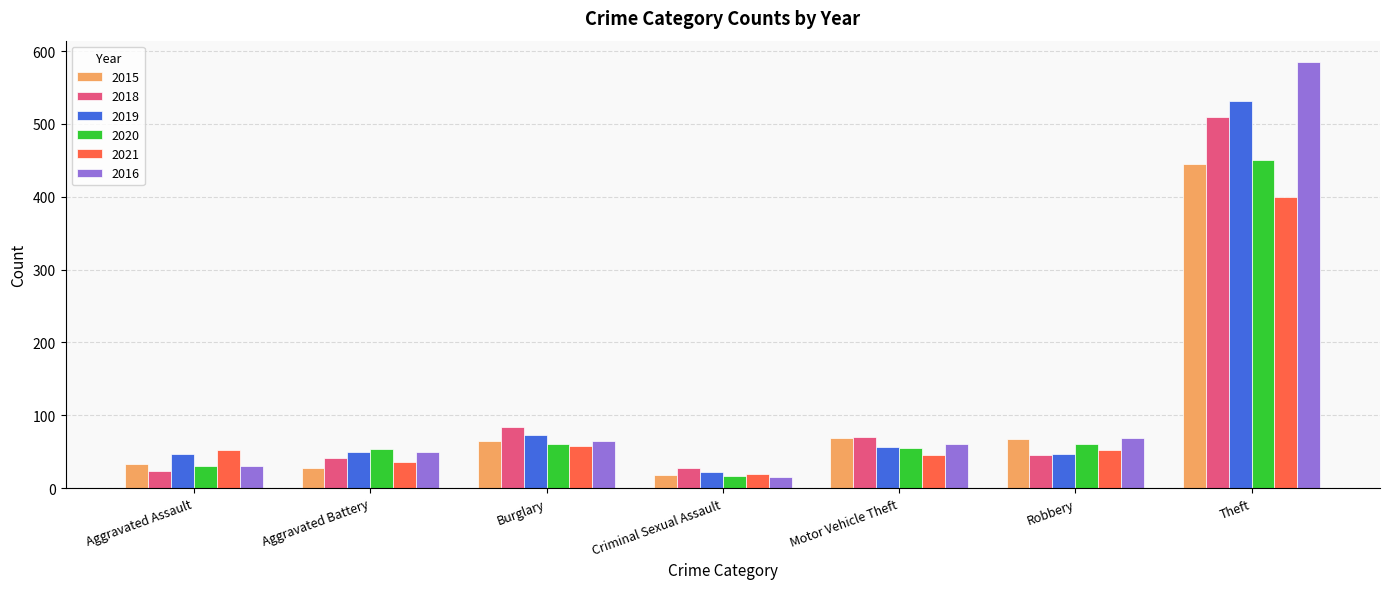

What value does the 2018 series have at Theft?

510